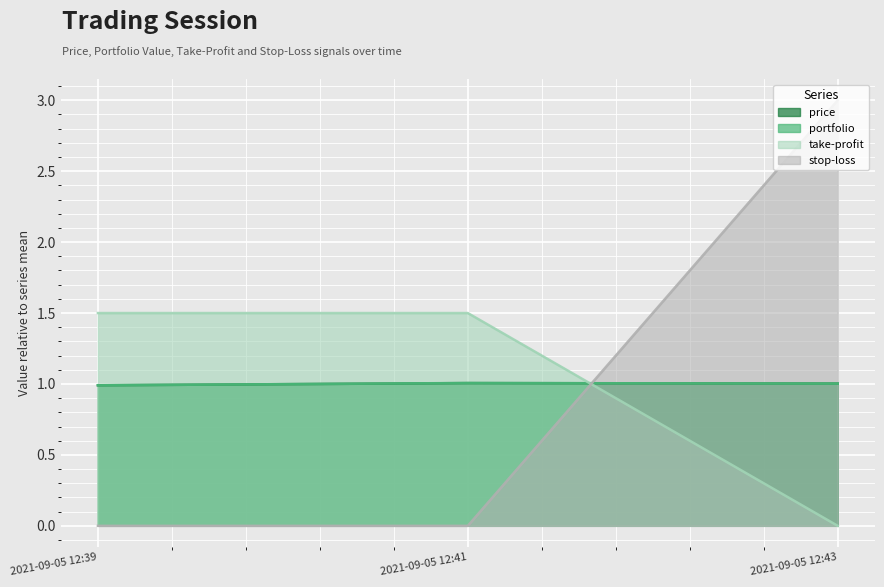

Reading right to left, what are all the values shown in this chart?

price: 1.0	1.0	1.0
portfolio: 1.0	1.0	1.0
take-profit: 0.0	1.5	1.5
stop-loss: 3.0	0.0	0.0